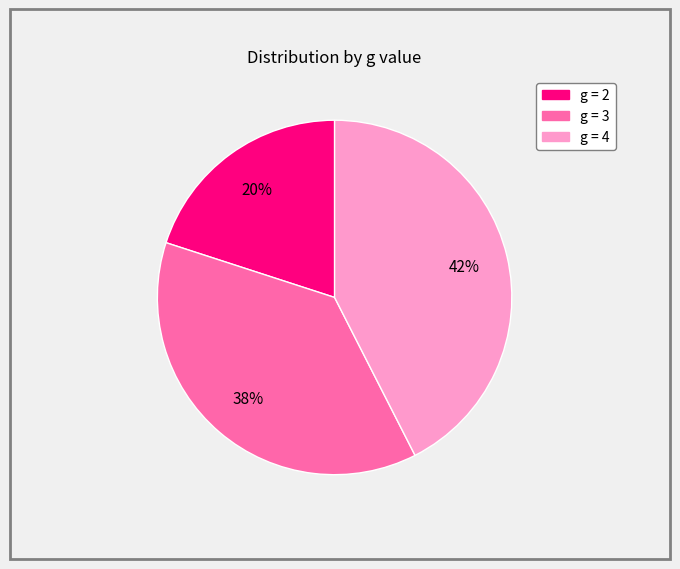

Is there a majority slice in this chart?

No